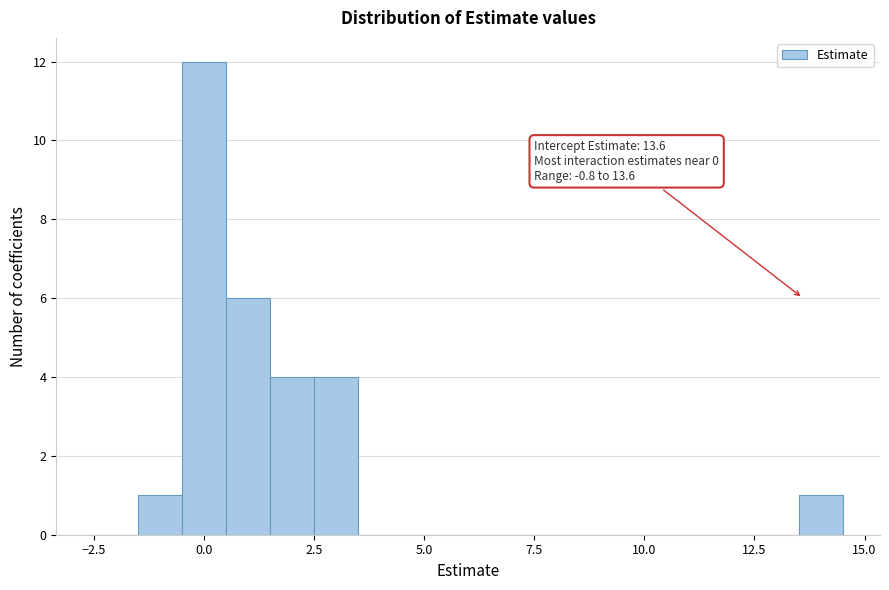

Read against the x-axis, roughly where is the centre of the tallest bar?

0.0